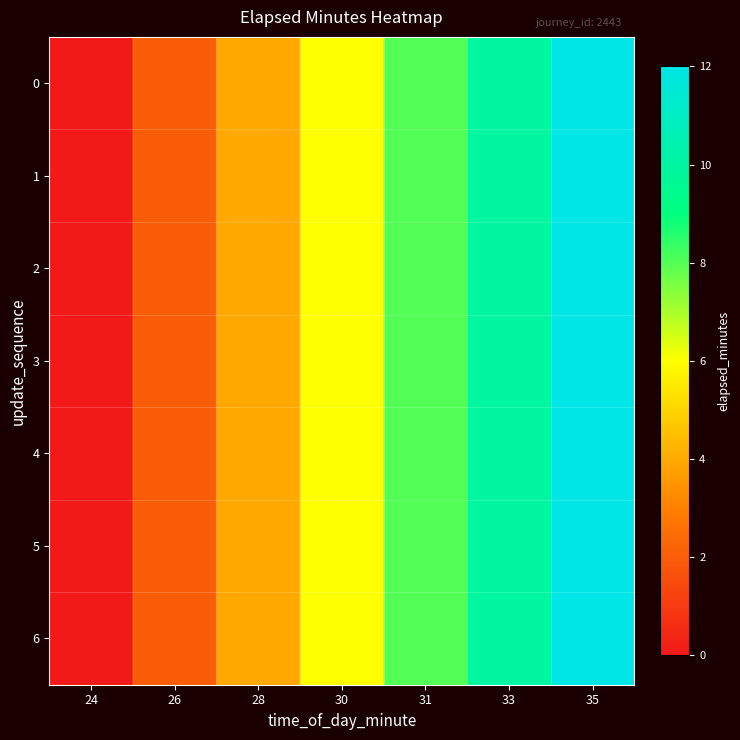

List the series in order of their peak value, highest first.

0, 1, 2, 3, 4, 5, 6